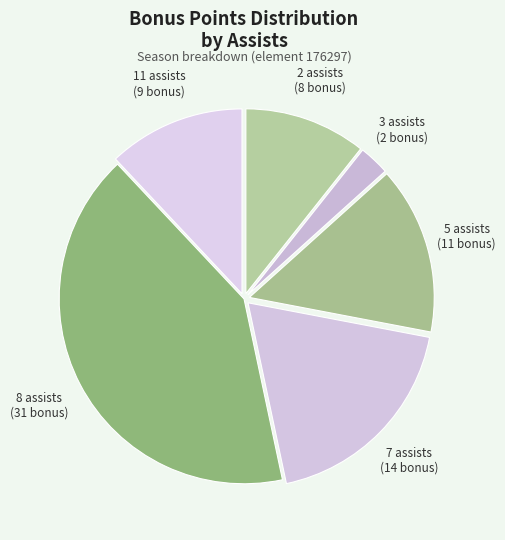

Is the sum of 11 and 5 greater than half?

No